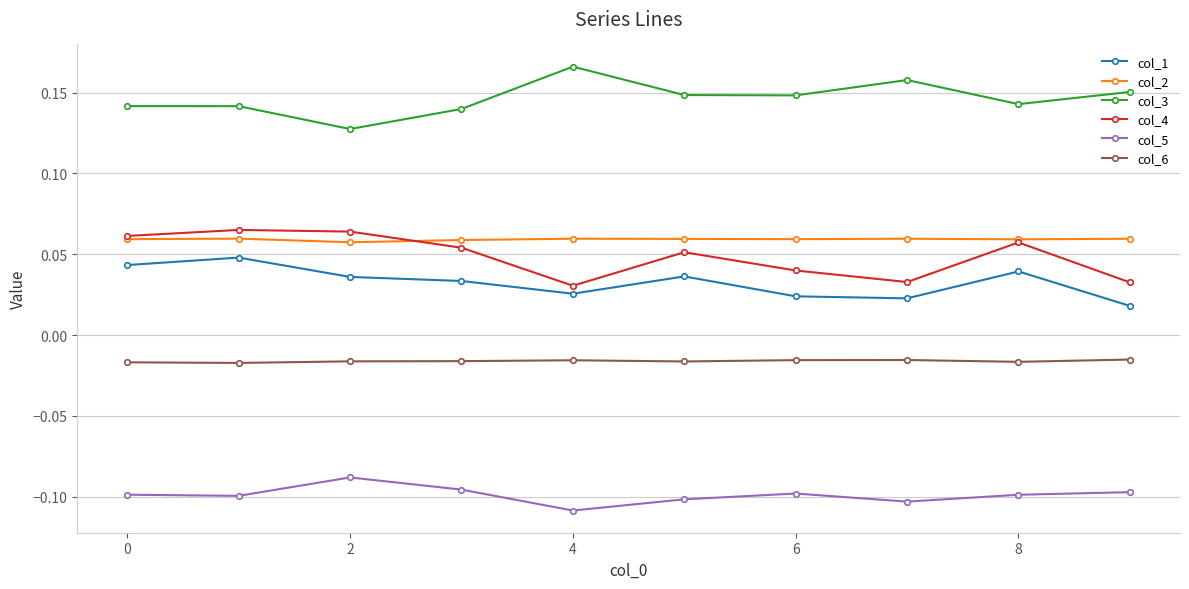

True or false: col_2 and col_1 cross at least once.

False